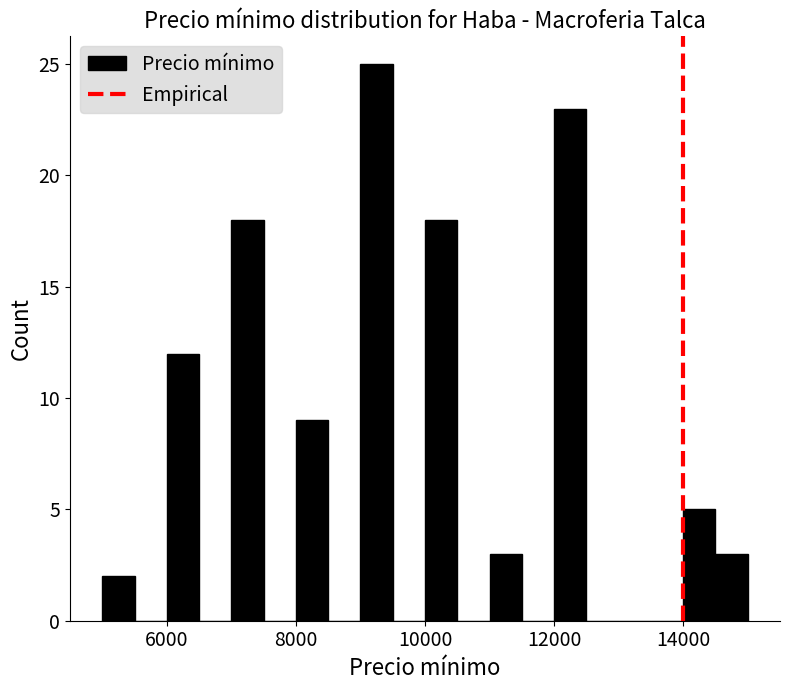

Read against the x-axis, roughly where is the centre of the tallest bar?

9200